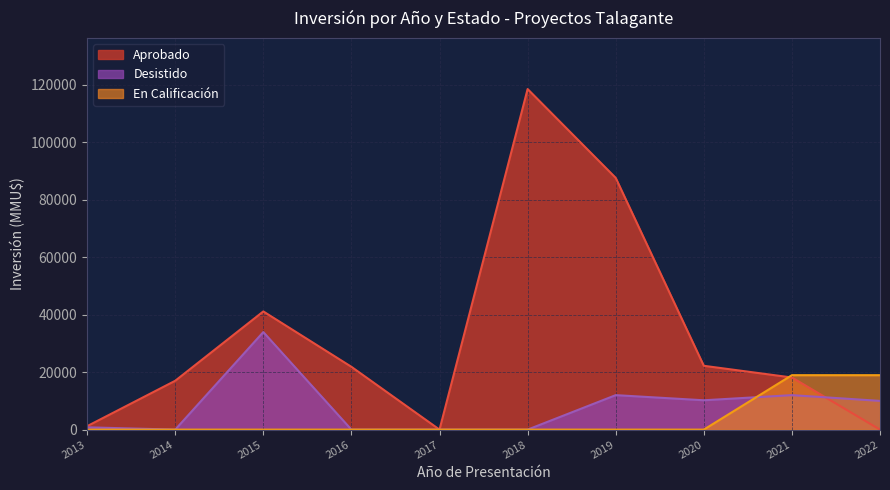

At which category is the sum across all series the highest?

2018